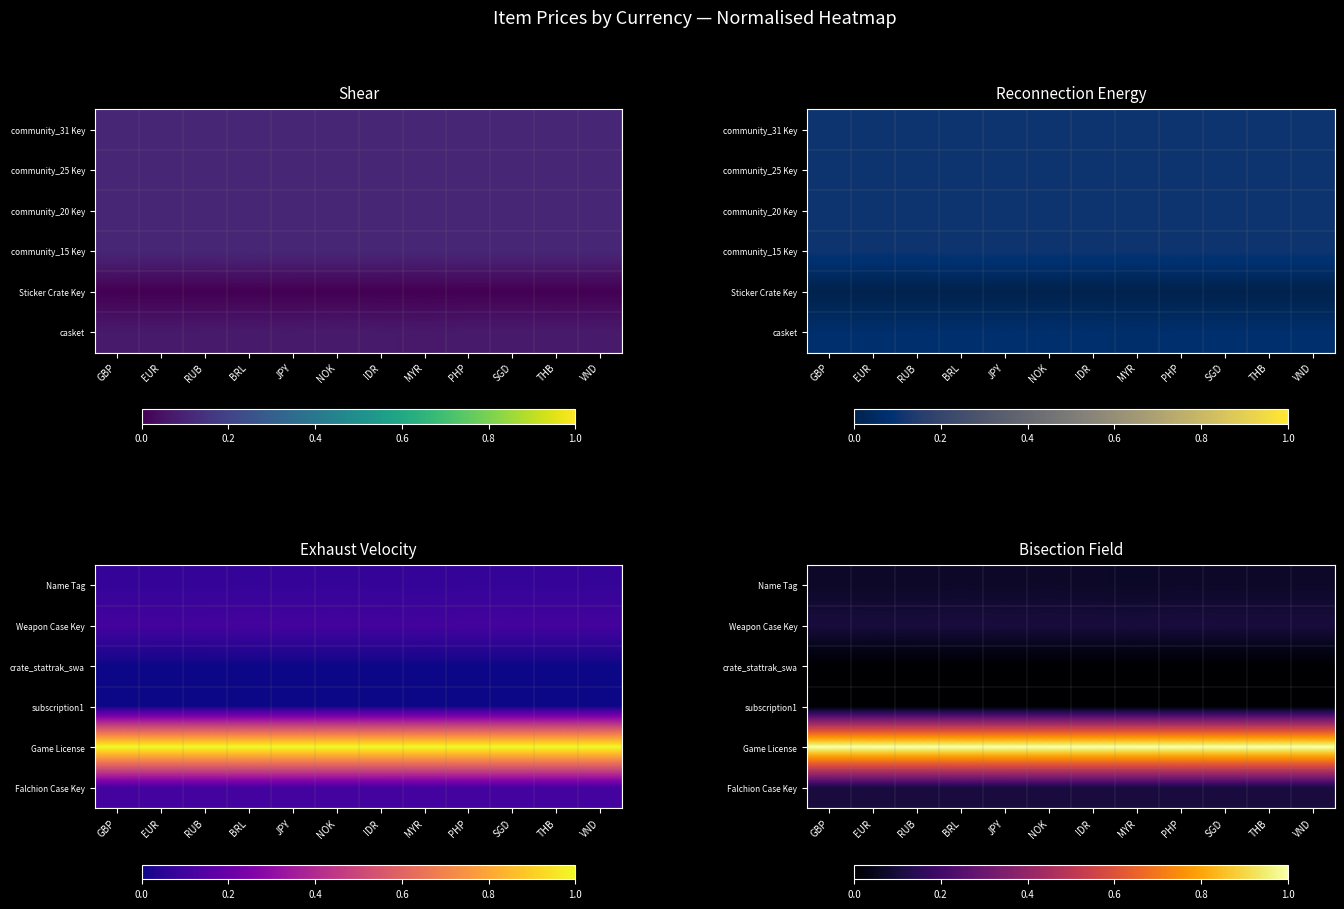

Between RUB and NOK, which is larger?

NOK